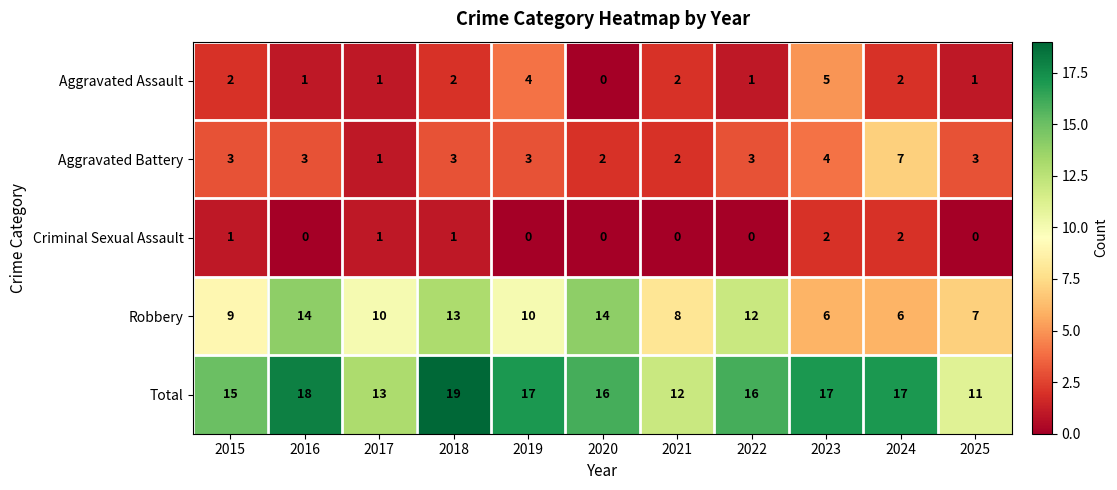

Rank the series at 2019 from lowest to highest value.

Criminal Sexual Assault, Aggravated Battery, Aggravated Assault, Robbery, Total